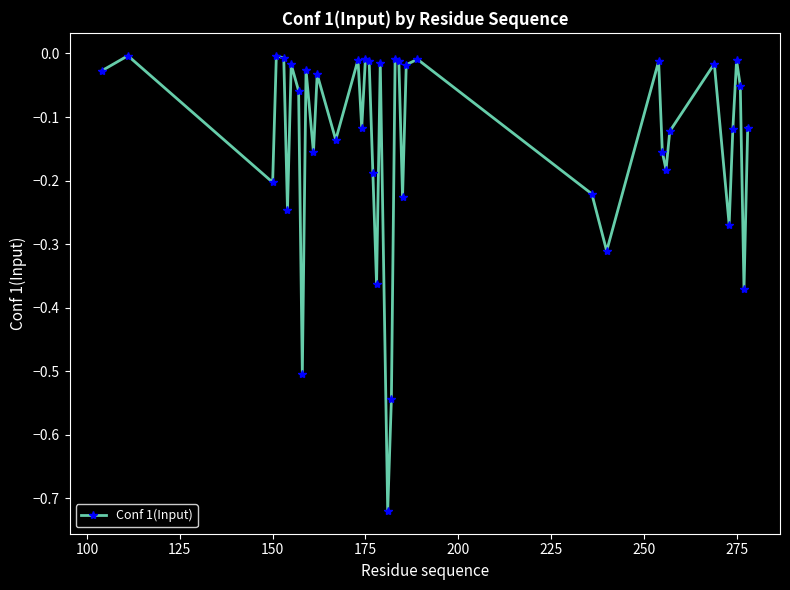

What is the difference between the maximum and minimum values?

0.7